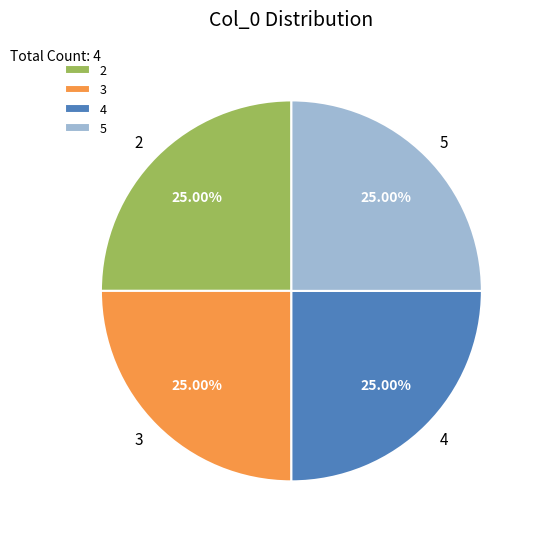

What is the total percentage of 2 and 4?

50.0%